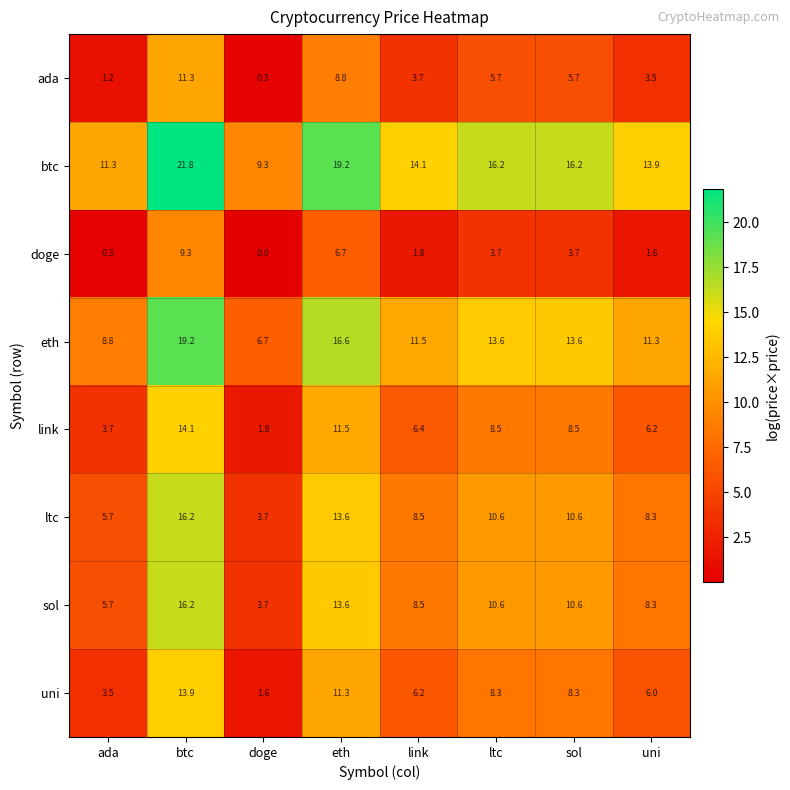

At which category is the sum across all series the highest?

btc